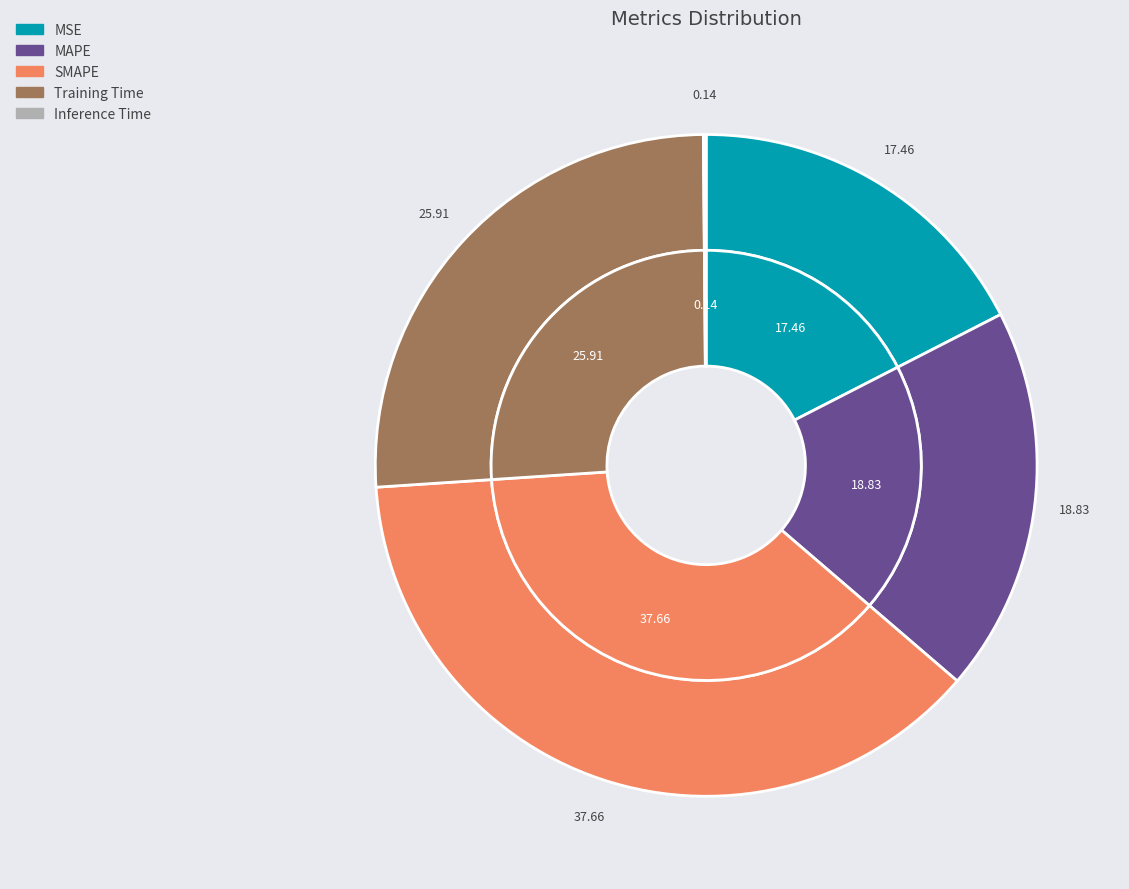

What is the smallest slice in the pie chart?

Inference Time